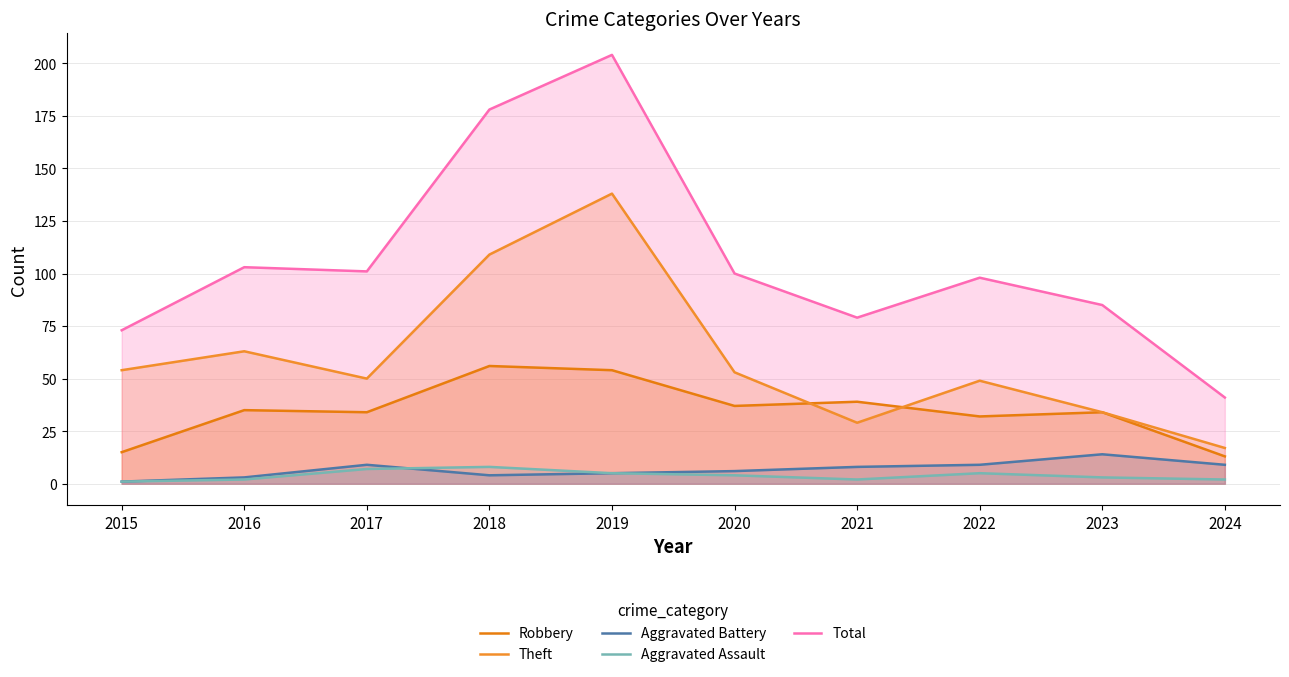

Reading left to right, what are all the values shown in this chart?

Robbery: 15	35	34	56	54	37	39	32	34	13
Theft: 54	63	50	109	138	53	29	49	34	17
Aggravated Battery: 1	3	9	4	5	6	8	9	14	9
Aggravated Assault: 1	2	7	8	5	4	2	5	3	2
Total: 73	103	101	178	204	100	79	98	85	41